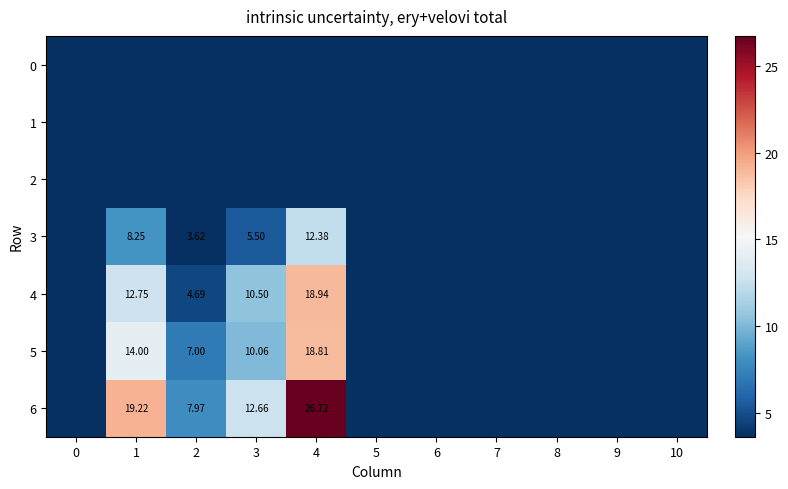

What is the difference between the 3 values at 2 and 1?

4.6